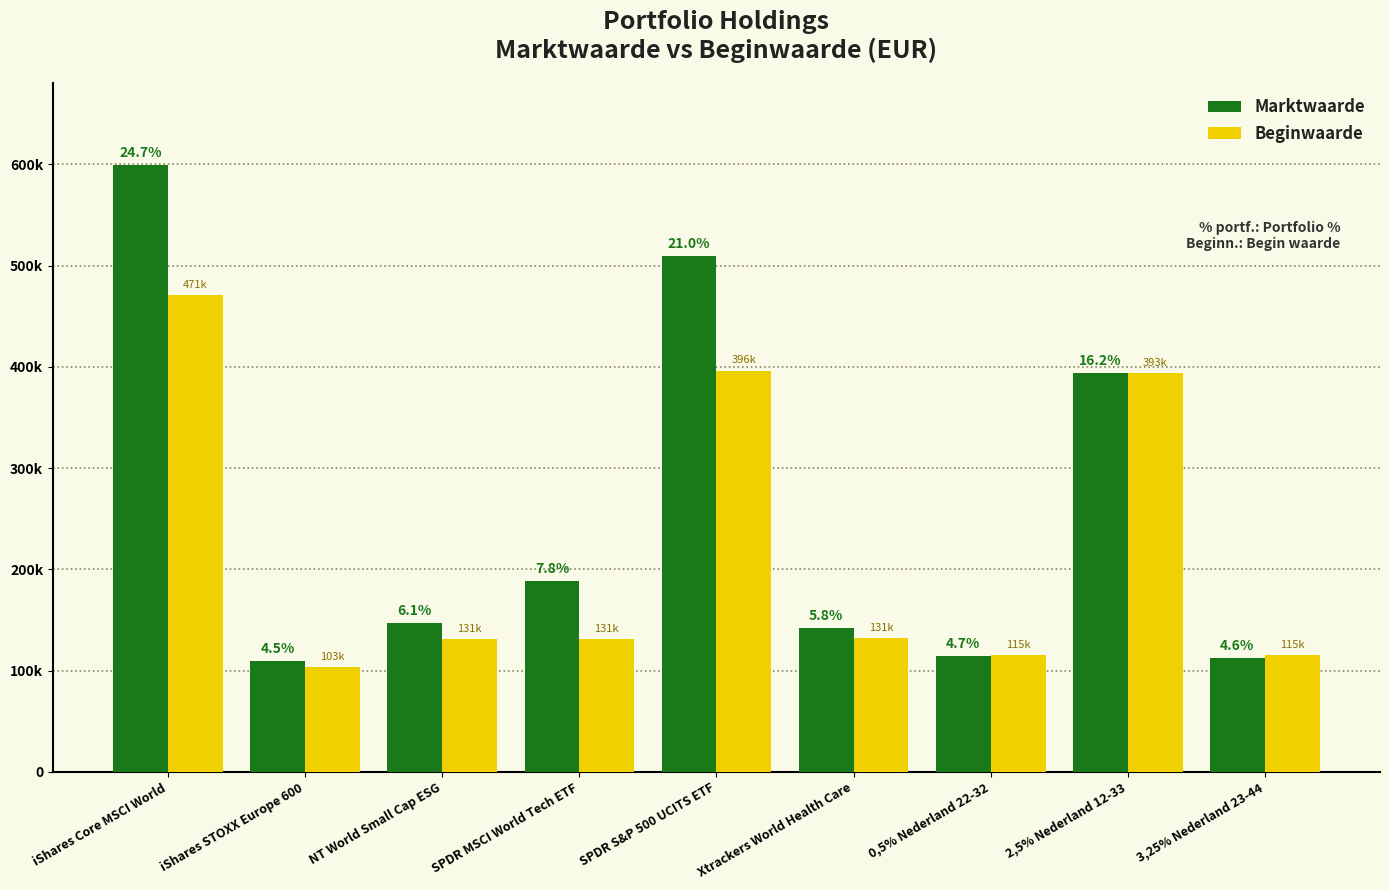

What are all the series names shown in the legend?

Marktwaarde, Beginwaarde